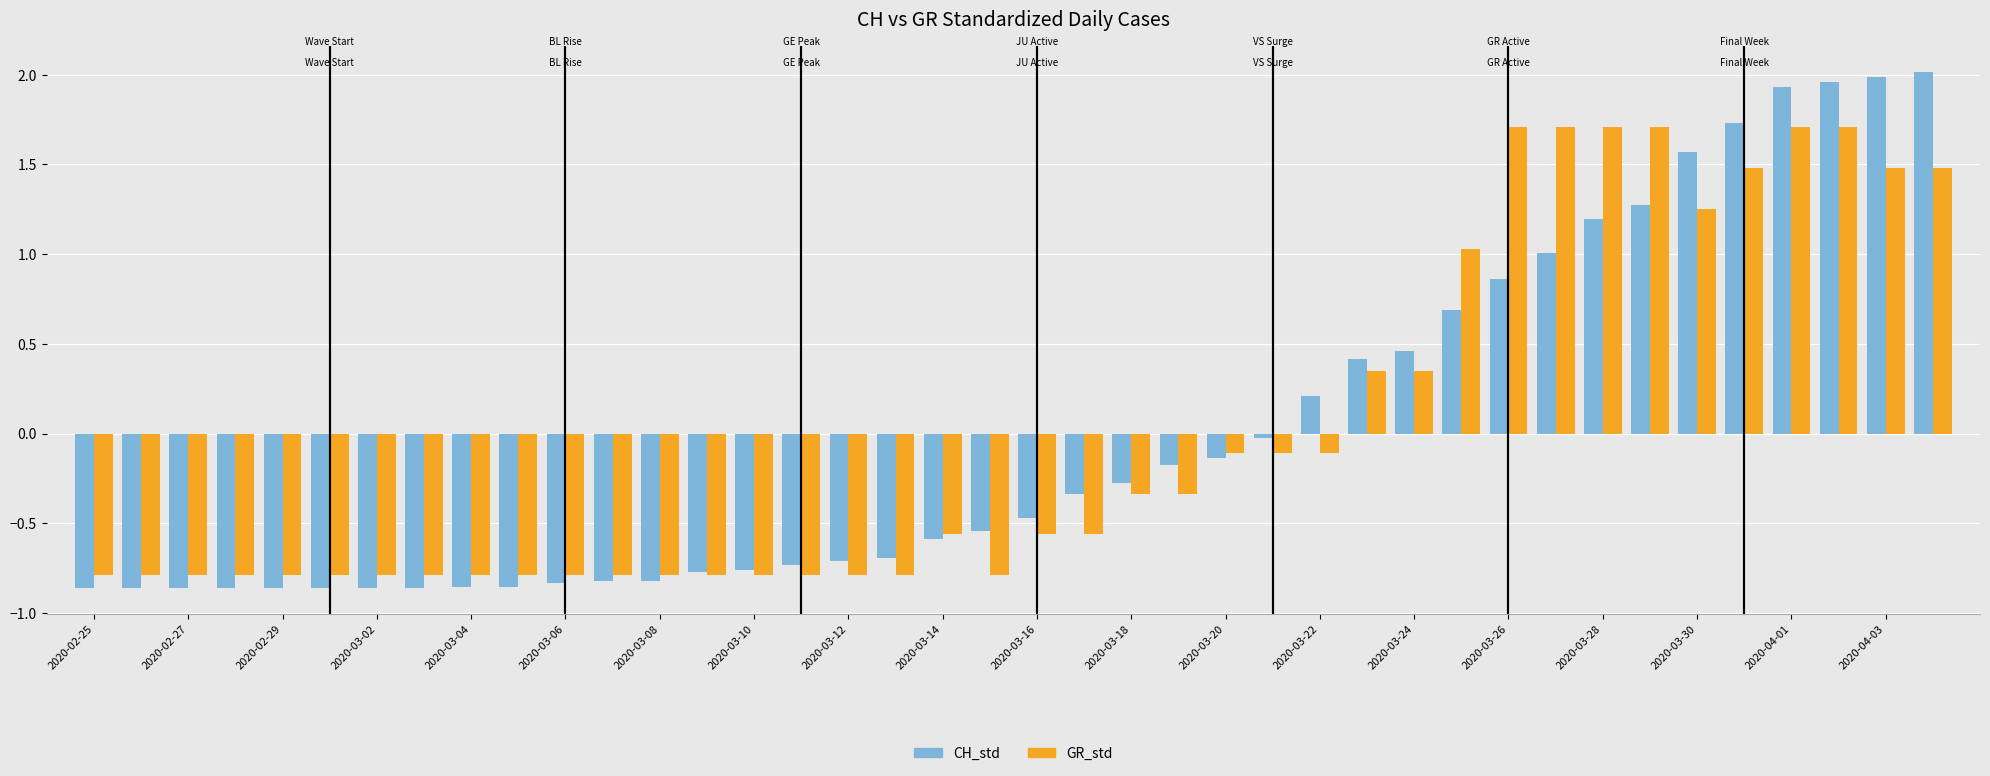

At how many categories does at least one series exceed 0?

14